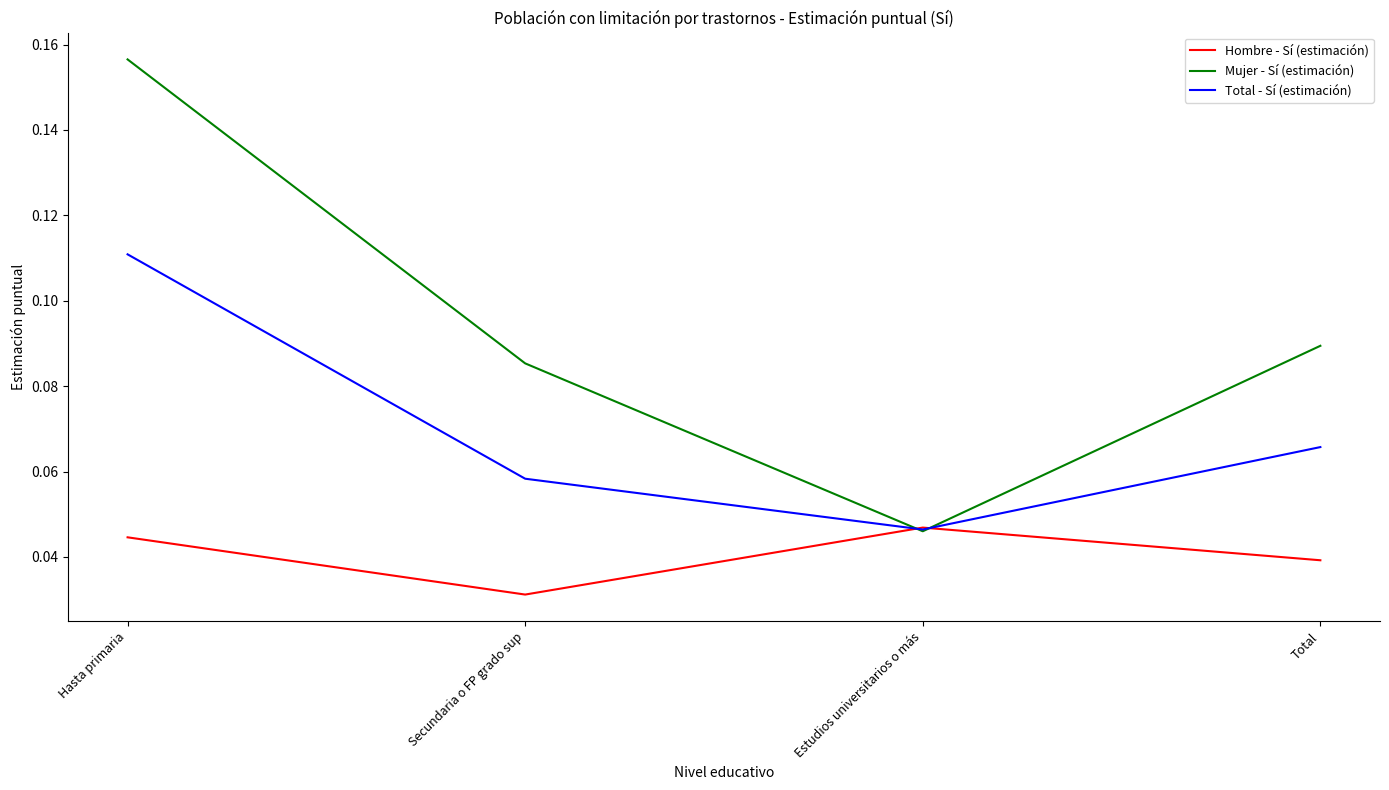

Where is Total - Sí (estimación) nearest to the value 0?

Estudios universitarios o más